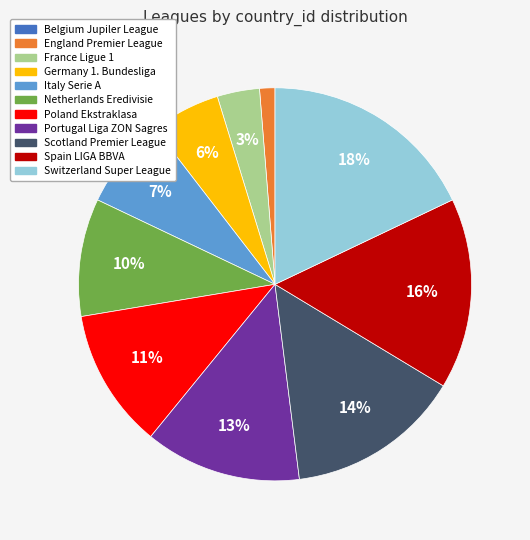

To the nearest percent, what is the average slice percentage?

9%